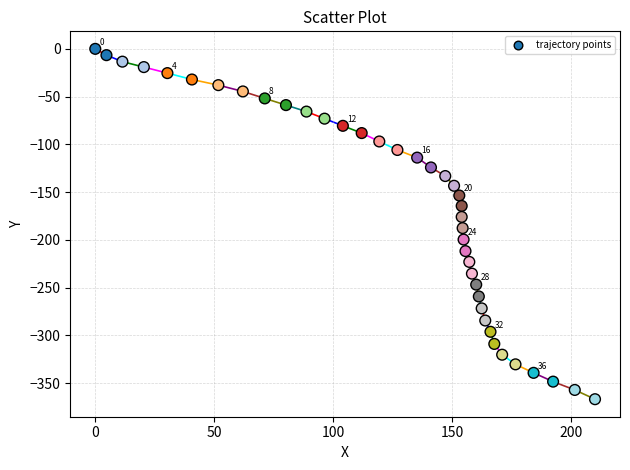

What is the range of Y values (max minus min)?

366.9